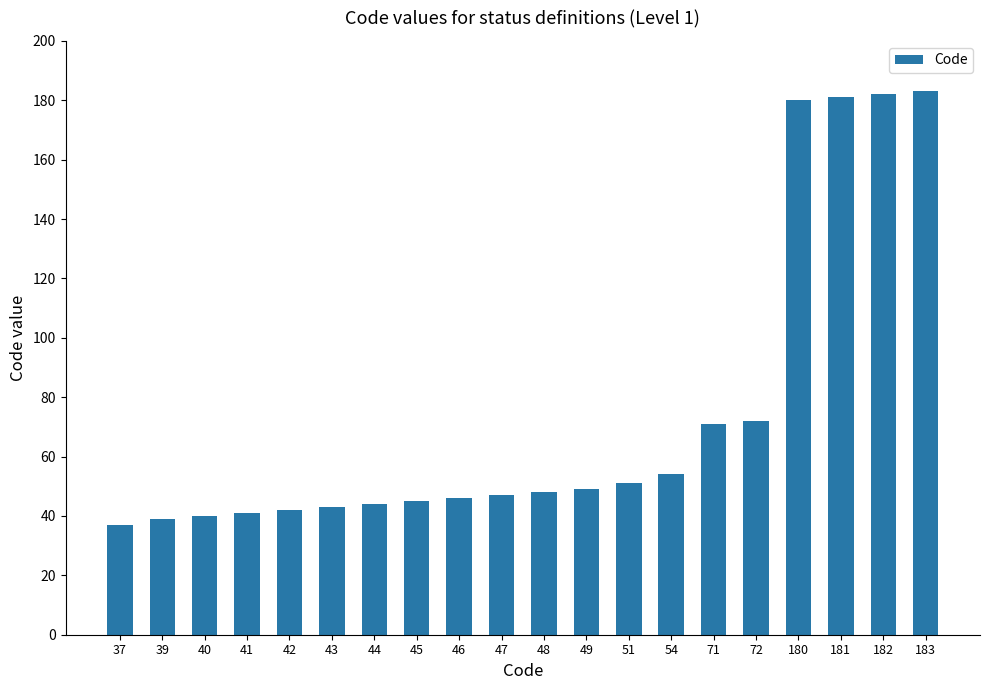

What is the ratio of the value at 42 to the value at 47?

0.9